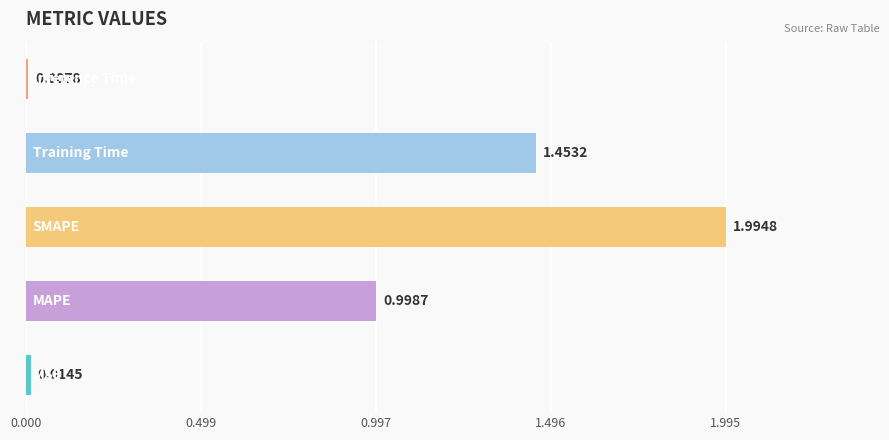

How many bars are there in total?

5